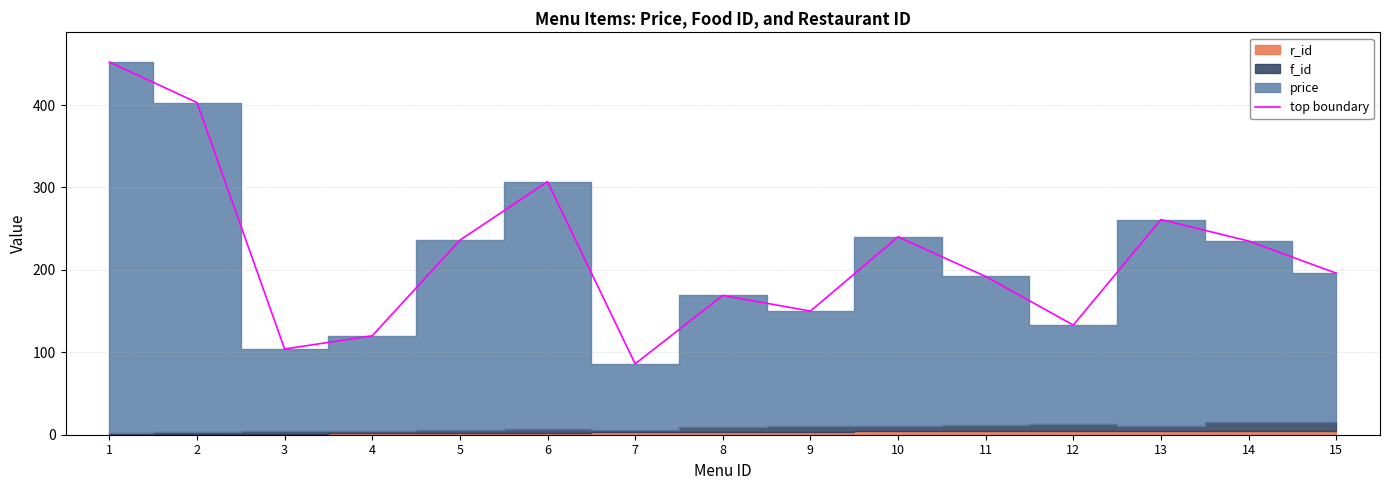

At which category does the chart reach its minimum across all series?

7